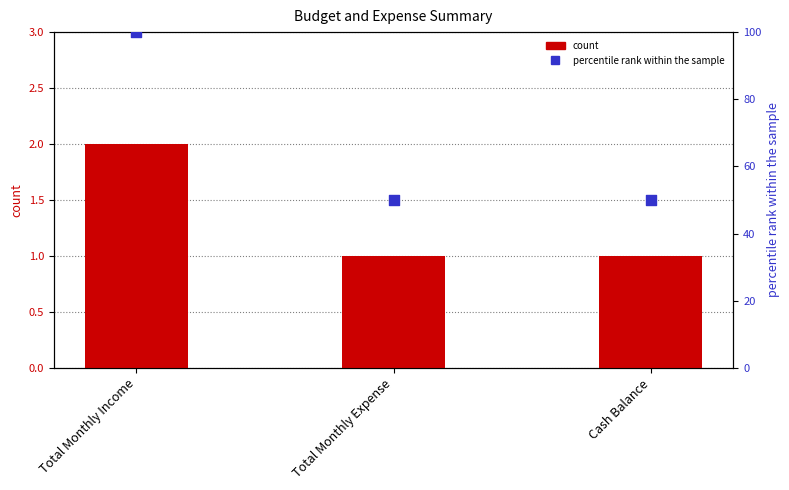

Is the value of percentile rank within the sample at Total Monthly Income greater than the value of count at Cash Balance?

Yes